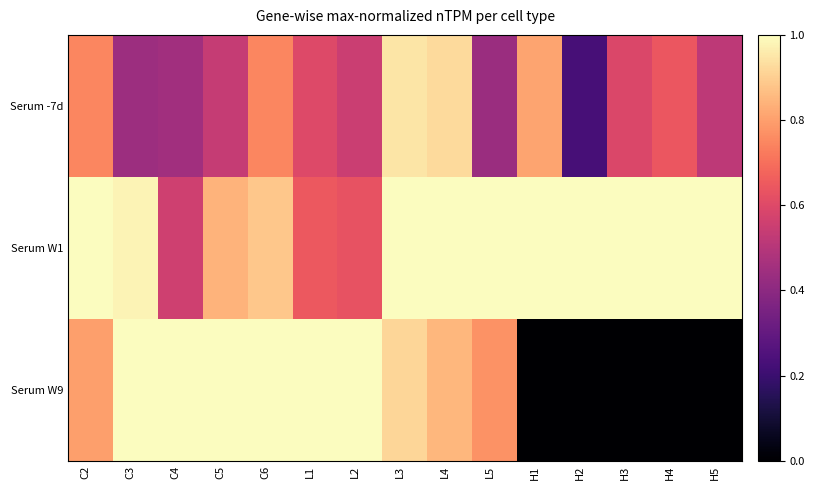

Count the number of categories in the chart.

15